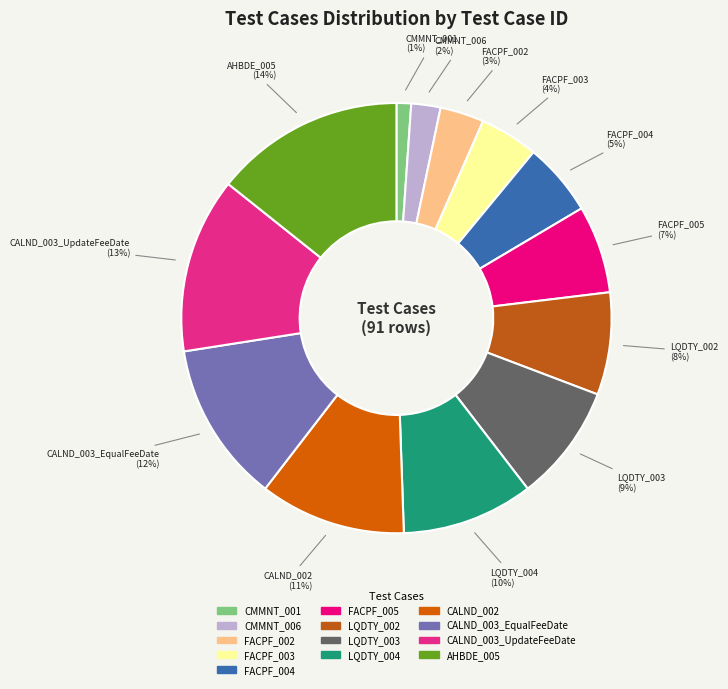

How many slices are in this pie chart?

13